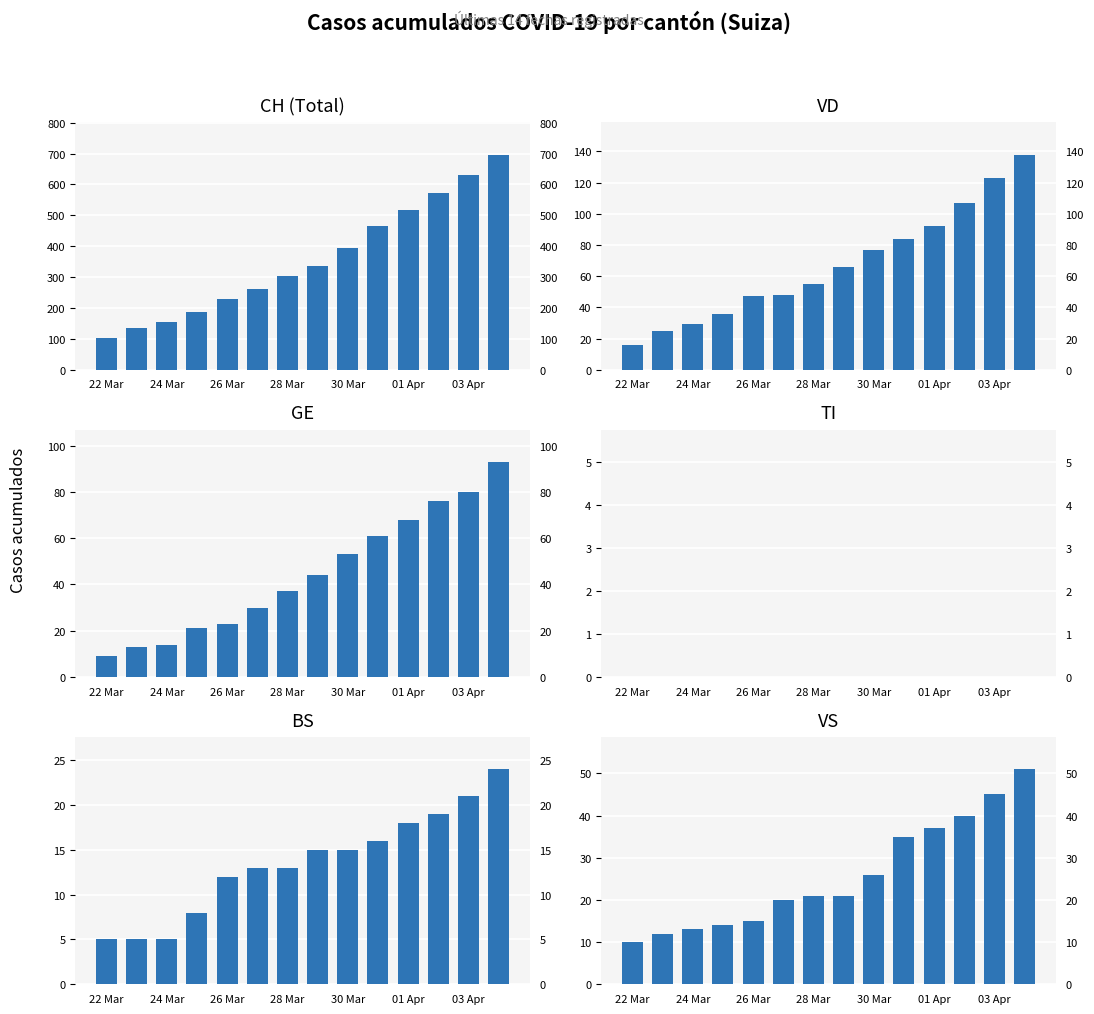

Reading left to right, extract all data points from this chart.

CH: 102	136	155	187	228	262	302	335	394	466	518	572	631	697
VD: 16	25	29	36	47	48	55	66	77	84	92	107	123	138
GE: 9	13	14	21	23	30	37	44	53	61	68	76	80	93
TI: 0	0	0	0	0	0	0	0	0	0	0	0	0	0
BS: 5	5	5	8	12	13	13	15	15	16	18	19	21	24
VS: 10	12	13	14	15	20	21	21	26	35	37	40	45	51